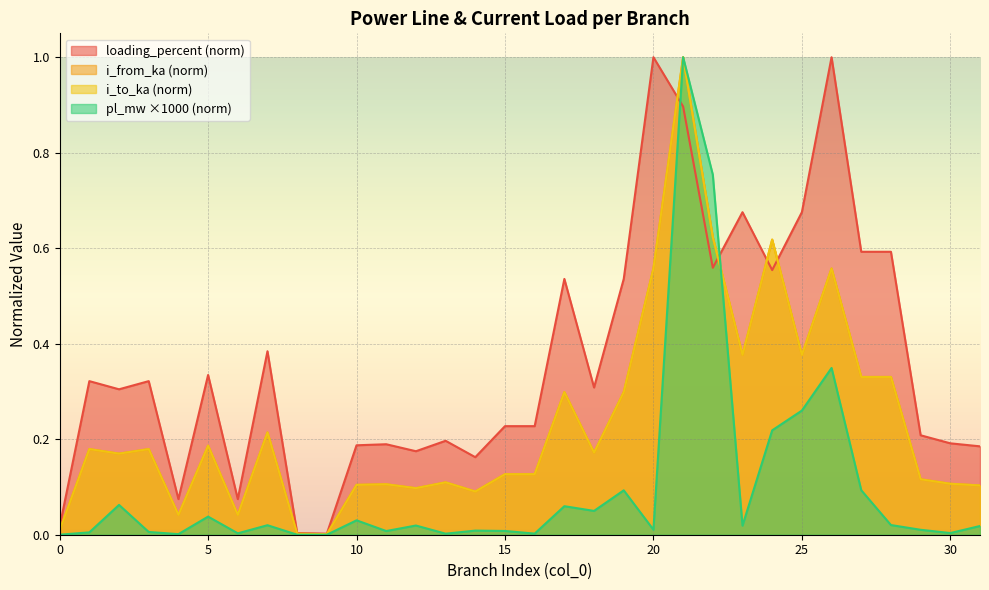

Reading right to left, what are all the values shown in this chart?

pl_mw: 31=0.0	30=0.0	29=0.0	28=0.0	27=0.1	26=0.3	25=0.3	24=0.2	23=0.0	22=0.8	21=1.0	20=0.0	19=0.1	18=0.0	17=0.1	16=0.0	15=0.0	14=0.0	13=0.0	12=0.0	11=0.0	10=0.0	9=0.0	8=0.0	7=0.0	6=0.0	5=0.0	4=0.0	3=0.0	2=0.1	1=0.0	0=0.0
i_from_ka: 31=0.1	30=0.1	29=0.1	28=0.3	27=0.3	26=0.6	25=0.4	24=0.6	23=0.4	22=0.6	21=1.0	20=0.6	19=0.3	18=0.2	17=0.3	16=0.1	15=0.1	14=0.1	13=0.1	12=0.1	11=0.1	10=0.1	9=0.0	8=0.0	7=0.2	6=0.0	5=0.2	4=0.0	3=0.2	2=0.2	1=0.2	0=0.0
i_to_ka: 31=0.1	30=0.1	29=0.1	28=0.3	27=0.3	26=0.6	25=0.4	24=0.6	23=0.4	22=0.6	21=1.0	20=0.6	19=0.3	18=0.2	17=0.3	16=0.1	15=0.1	14=0.1	13=0.1	12=0.1	11=0.1	10=0.1	9=0.0	8=0.0	7=0.2	6=0.0	5=0.2	4=0.0	3=0.2	2=0.2	1=0.2	0=0.0
loading_percent: 31=0.2	30=0.2	29=0.2	28=0.6	27=0.6	26=1.0	25=0.7	24=0.6	23=0.7	22=0.6	21=0.9	20=1.0	19=0.5	18=0.3	17=0.5	16=0.2	15=0.2	14=0.2	13=0.2	12=0.2	11=0.2	10=0.2	9=0.0	8=0.0	7=0.4	6=0.1	5=0.3	4=0.1	3=0.3	2=0.3	1=0.3	0=0.0